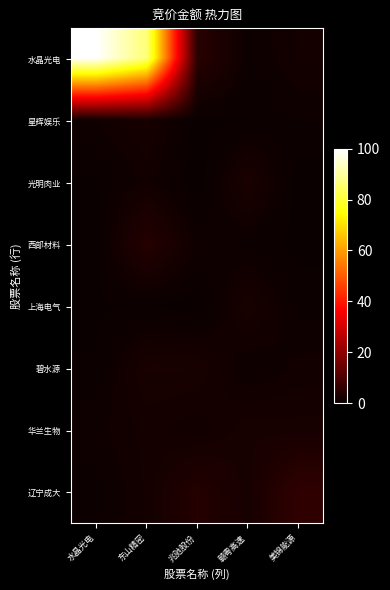

Reading right to left, transcribe all the data shown in this chart.

水晶光电: 美锦能源=1.6	赣粤高速=0.7	兆驰股份=4.7	东山精密=86.4	水晶光电=100.0
星辉娱乐: 美锦能源=0.8	赣粤高速=0.4	兆驰股份=0.2	东山精密=2.1	水晶光电=1.2
光明肉业: 美锦能源=0.1	赣粤高速=2.6	兆驰股份=0.0	东山精密=1.3	水晶光电=0.3
西部材料: 美锦能源=0.2	赣粤高速=0.7	兆驰股份=1.0	东山精密=4.1	水晶光电=0.1
上海电气: 美锦能源=0.6	赣粤高速=2.3	兆驰股份=0.1	东山精密=0.4	水晶光电=0.3
碧水源: 美锦能源=1.3	赣粤高速=0.7	兆驰股份=2.4	东山精密=2.4	水晶光电=0.4
华兰生物: 美锦能源=2.1	赣粤高速=2.2	兆驰股份=1.3	东山精密=1.7	水晶光电=1.1
辽宁成大: 美锦能源=5.8	赣粤高速=2.1	兆驰股份=4.0	东山精密=1.6	水晶光电=0.6